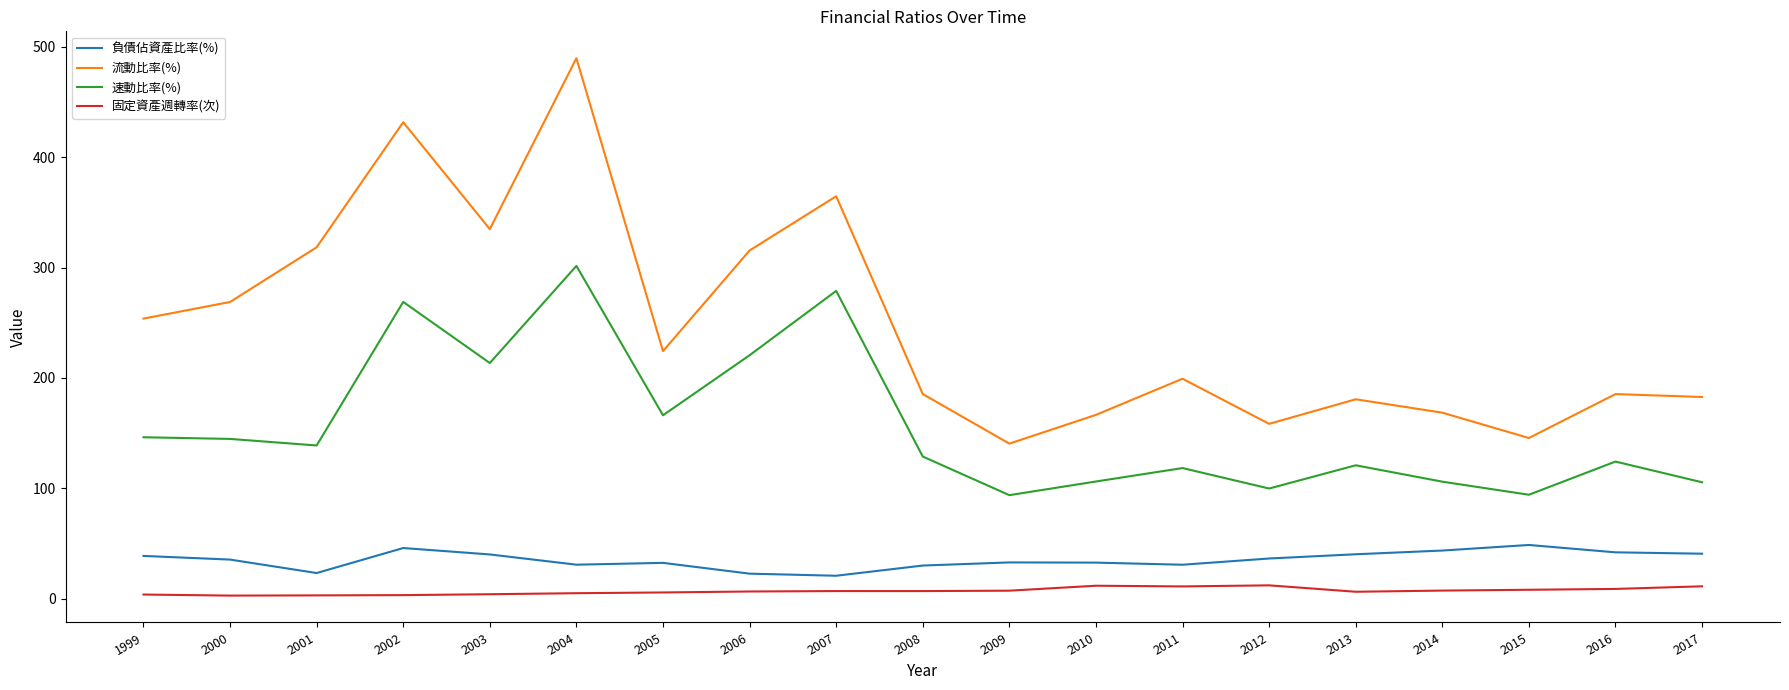

What is the average value of the 固定資產週轉率(次) series?

6.9